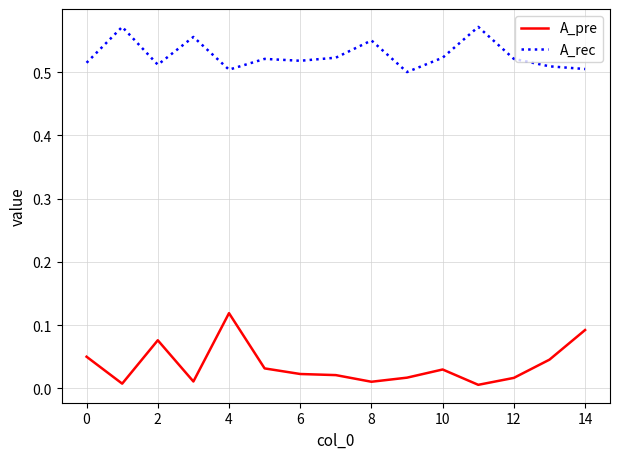

Which series has the largest total across all categories?

A_rec